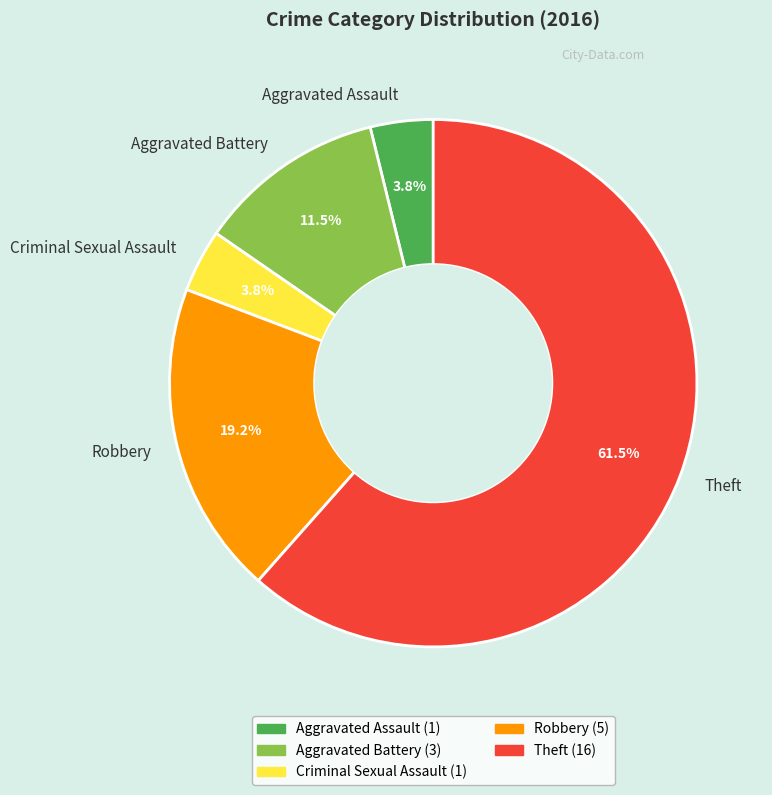

Which slice is the largest?

Theft